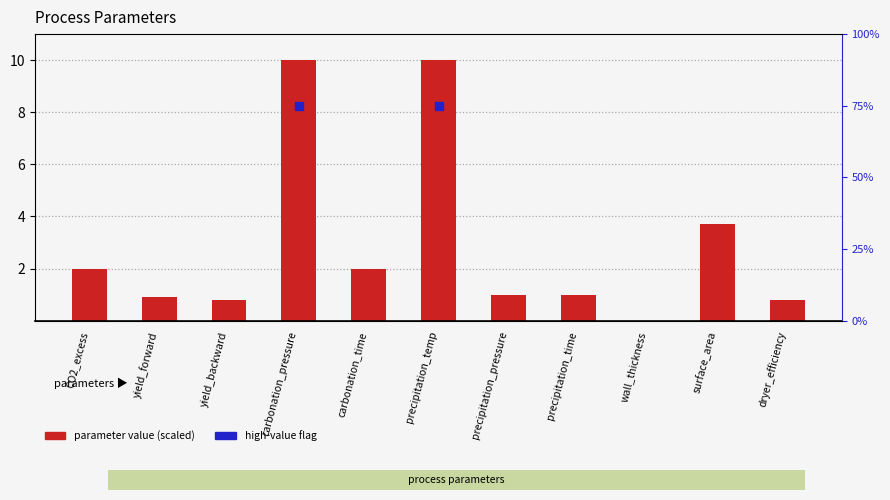

At which category is the sum across all series the highest?

carbonation_pressure